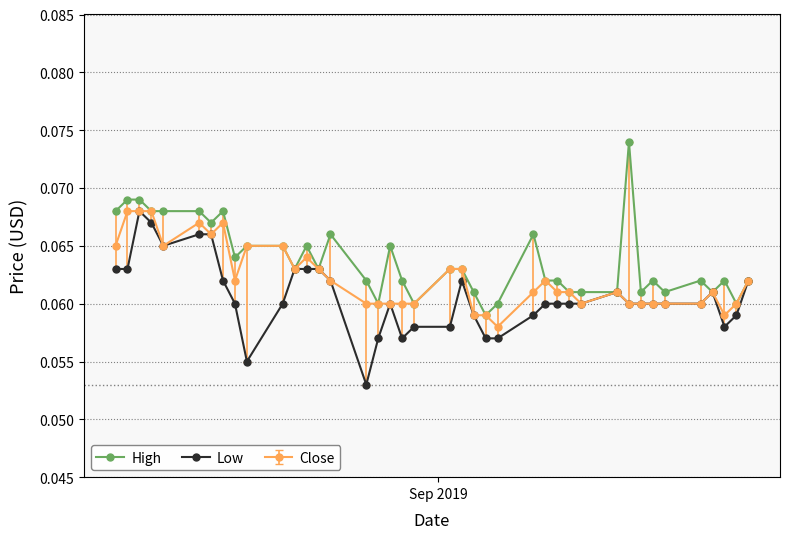

Does the chart display data point markers on the line(s)?

Yes